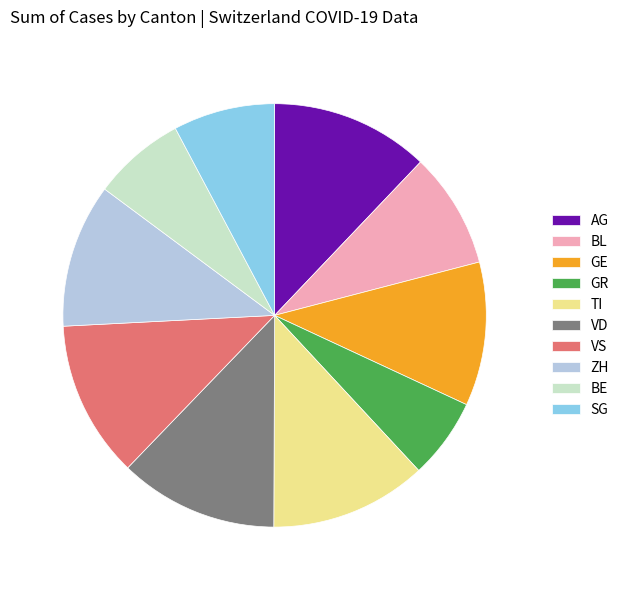

Do BE and GE together represent more than half of the pie?

No